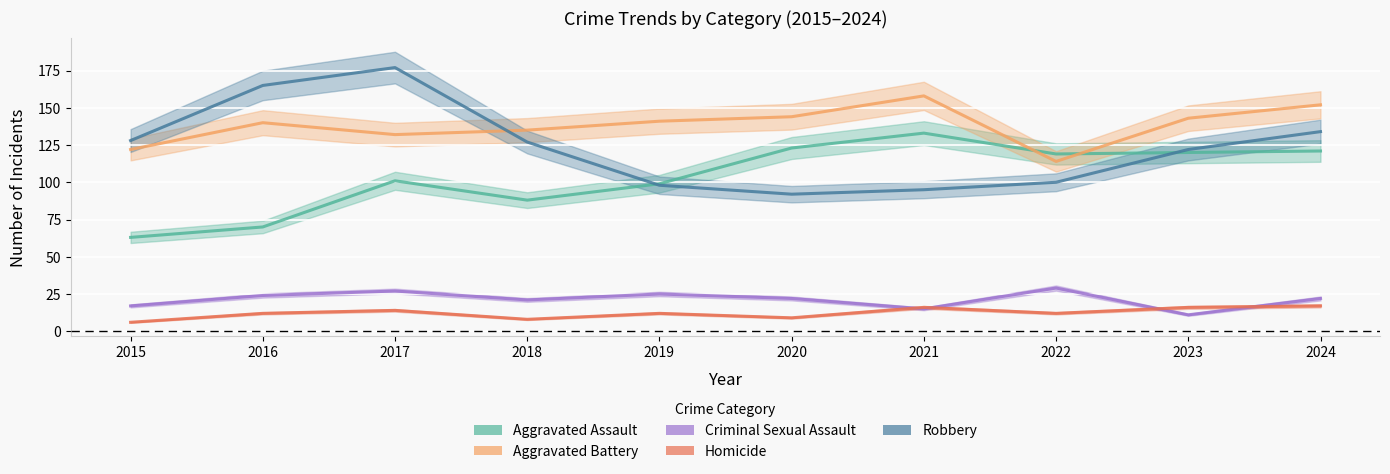

The Robbery series shows 122 at 2023. True or false?

True